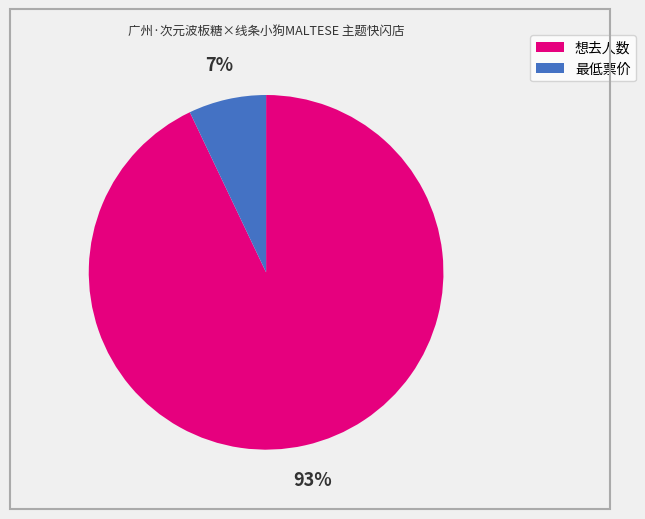

To the nearest percent, what is the difference between the largest and smallest slice percentages?

86%